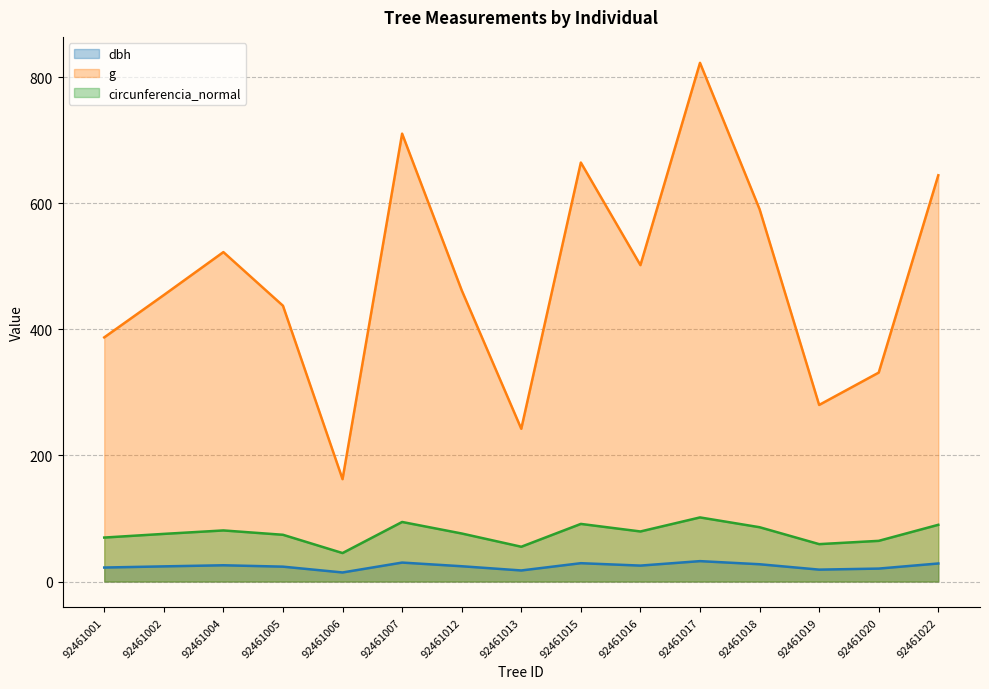

True or false: dbh and circunferencia_normal cross at least once.

False